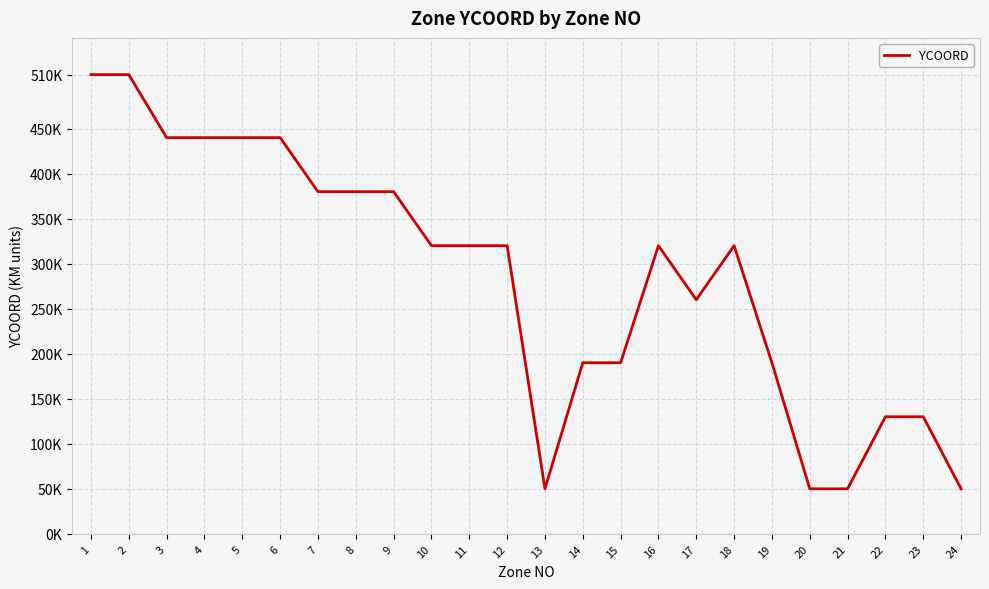

What is the difference between the values at 13 and 18?

270000